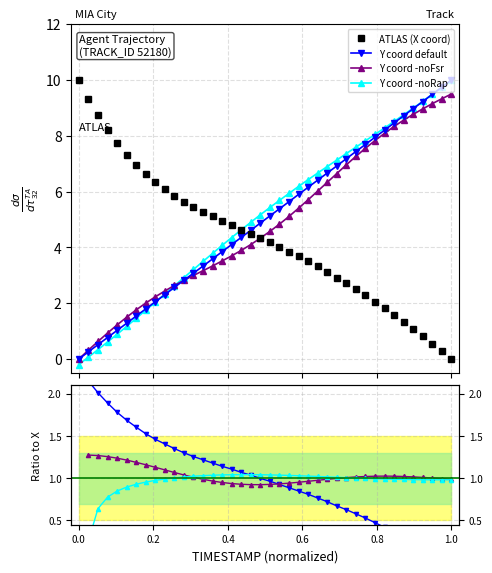

What is the difference between the maximum and second lowest values in the Y series?

9.7